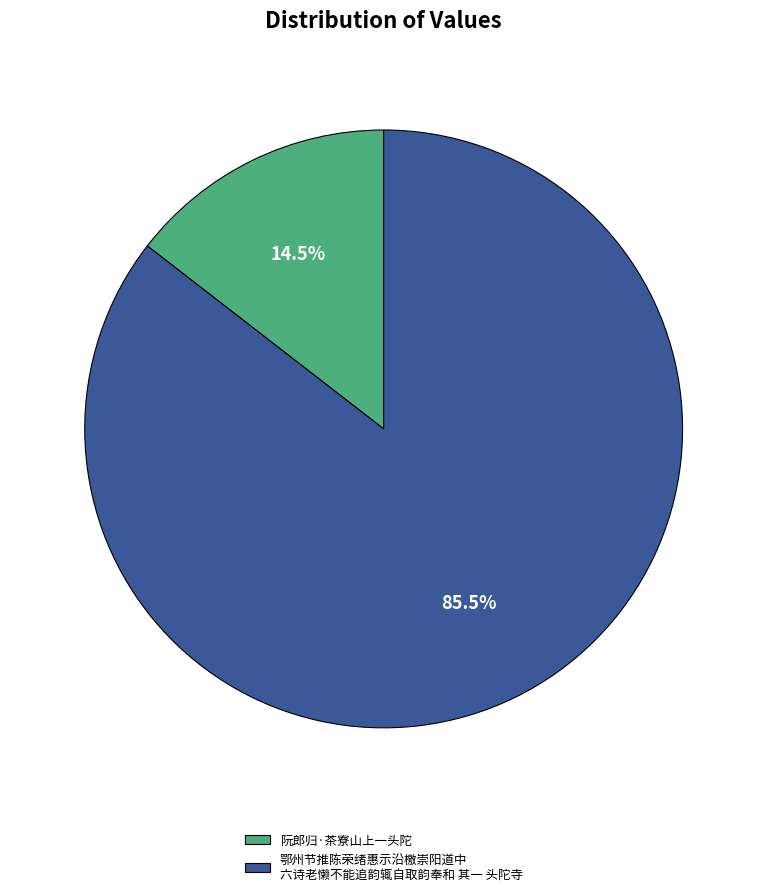

Which has a higher value, 鄂州节推陈荣绪惠示沿檄崇阳道中 六诗老懒不能追韵辄自取韵奉和 其一 头陀寺 or 阮郎归·茶寮山上一头陀?

鄂州节推陈荣绪惠示沿檄崇阳道中 六诗老懒不能追韵辄自取韵奉和 其一 头陀寺